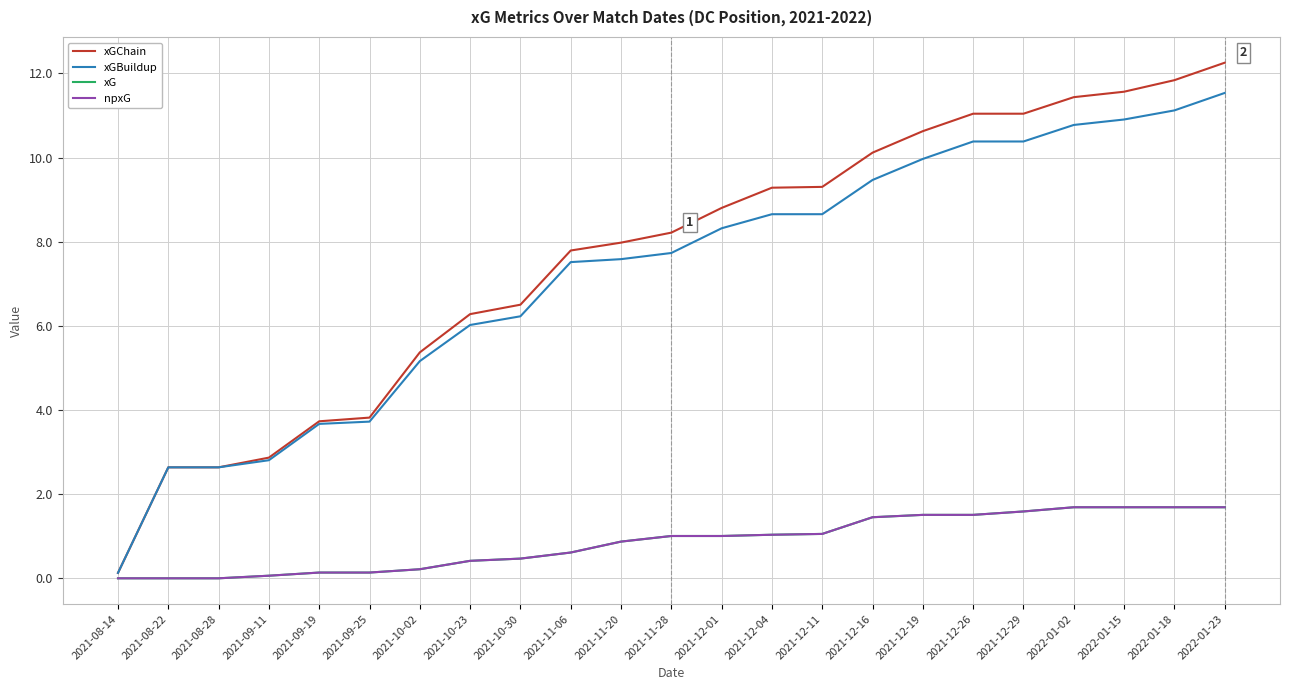

What is the value of the xGChain point at the 5th from the left?

3.7